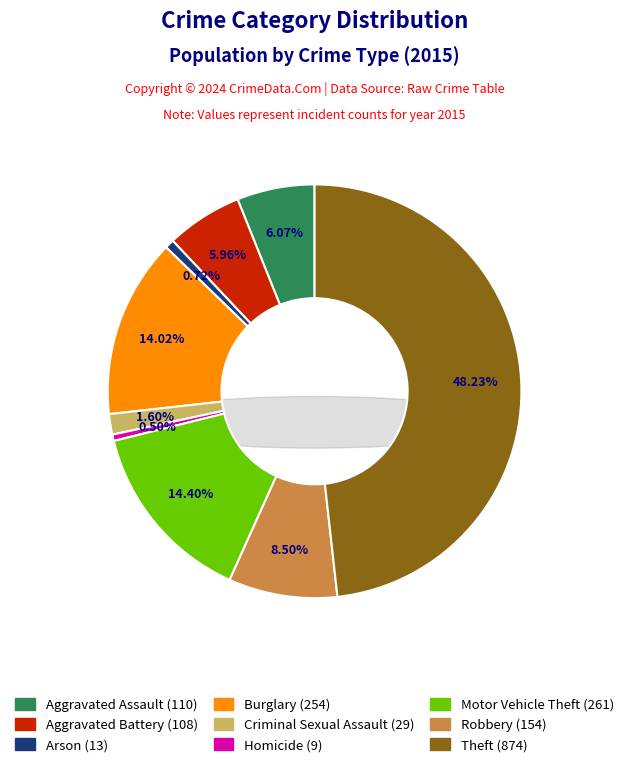

How many slices are in this pie chart?

9